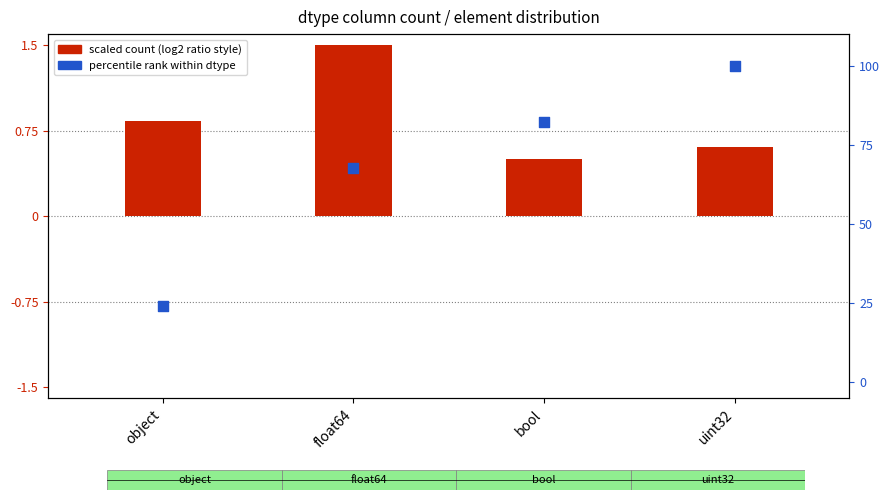

What are all the series names shown in the legend?

scaled count, percentile rank